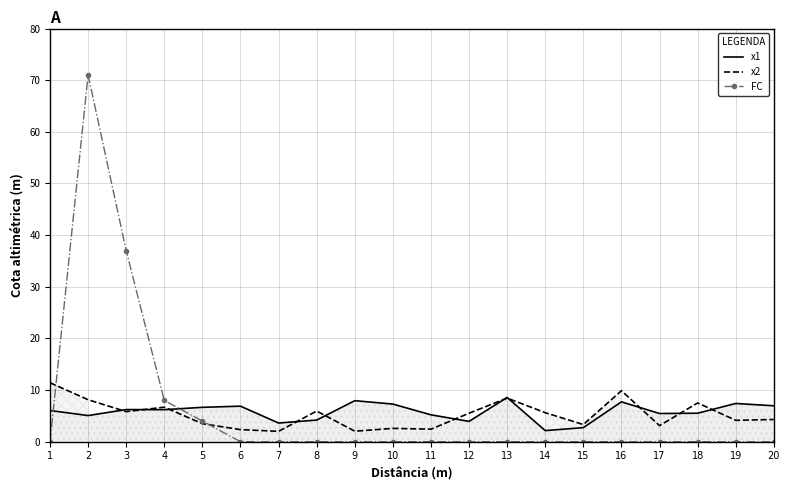

What is the value of the FC point at the 2nd from the left?

71.0